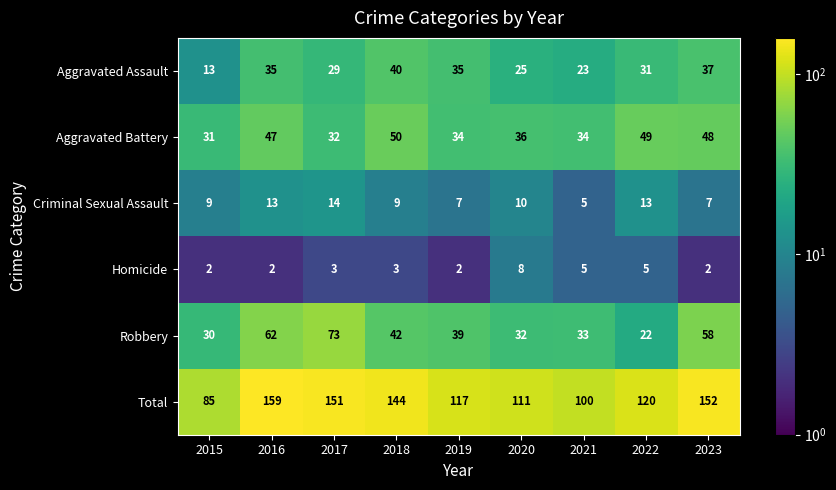

Which series changed the most between 2020 and 2021?

Total